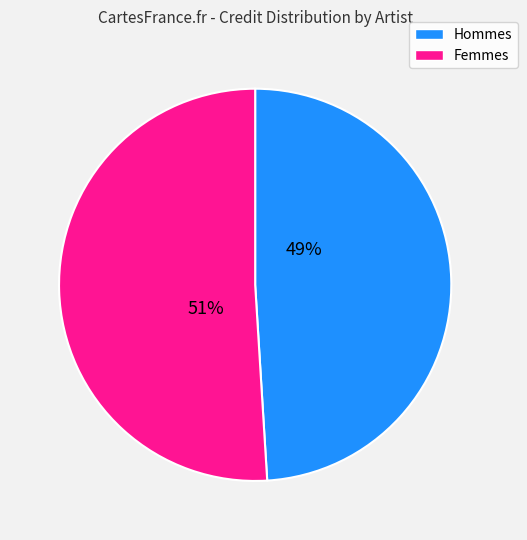

Does any single category account for the majority?

Yes